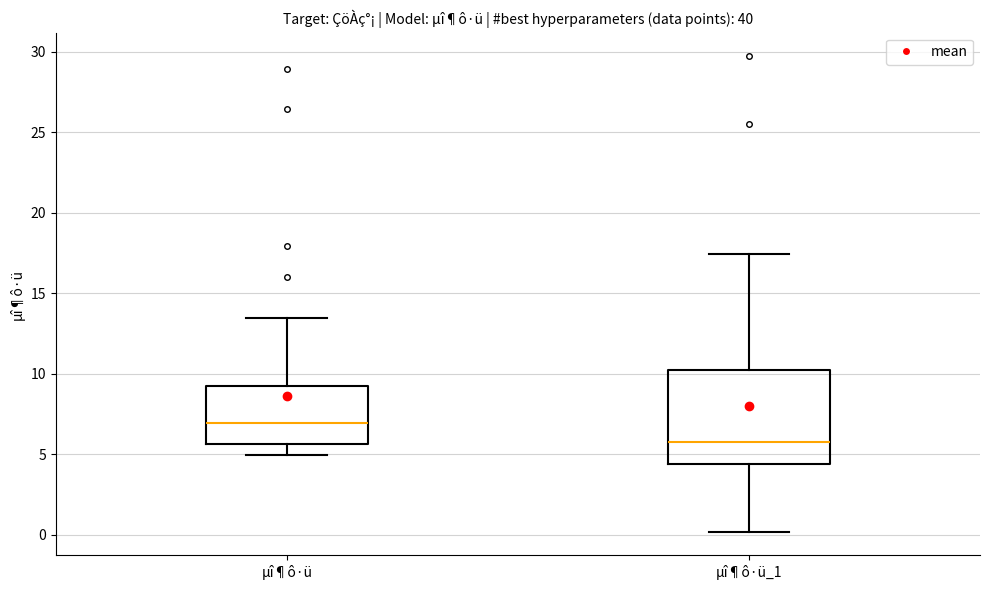

Where does the lower whisker of the box for µî¶ô·ü end on the y-axis? The values are not printed on the chart, so give them approximately, as read against the axis.

5.0